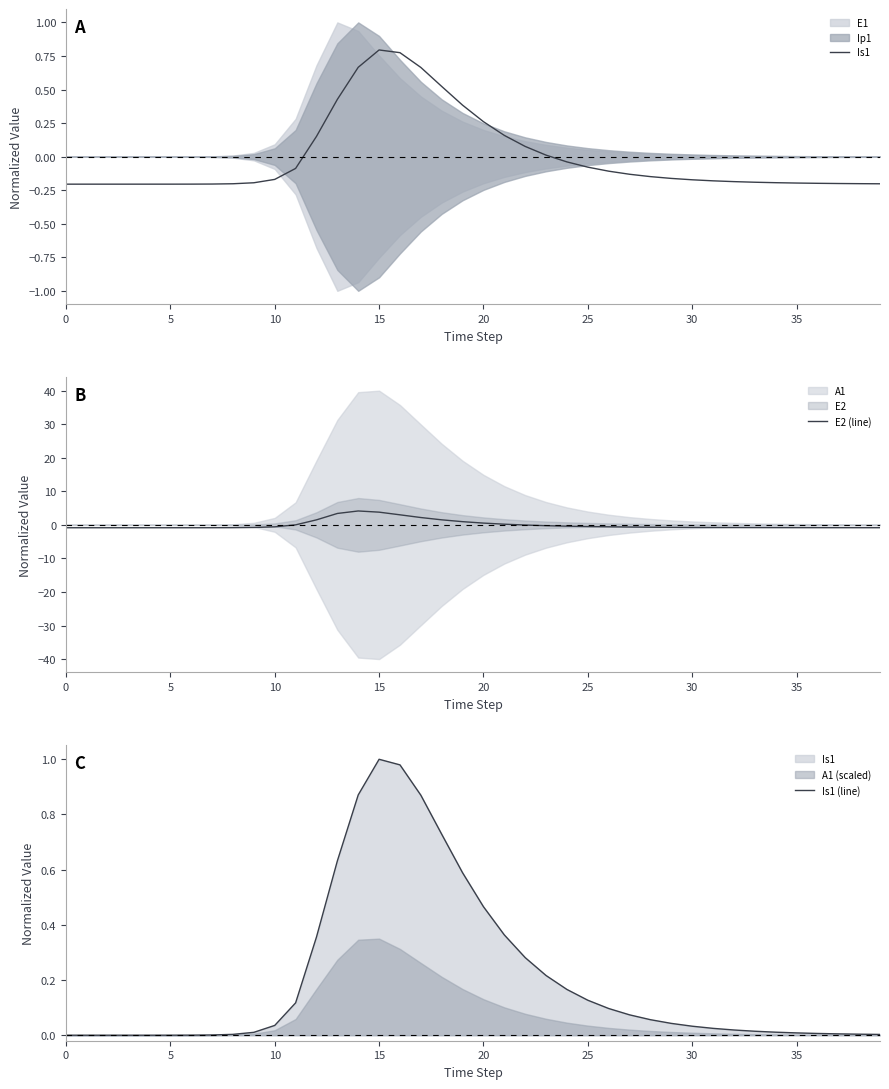

What is the maximum value for E2 (line)?

4.1